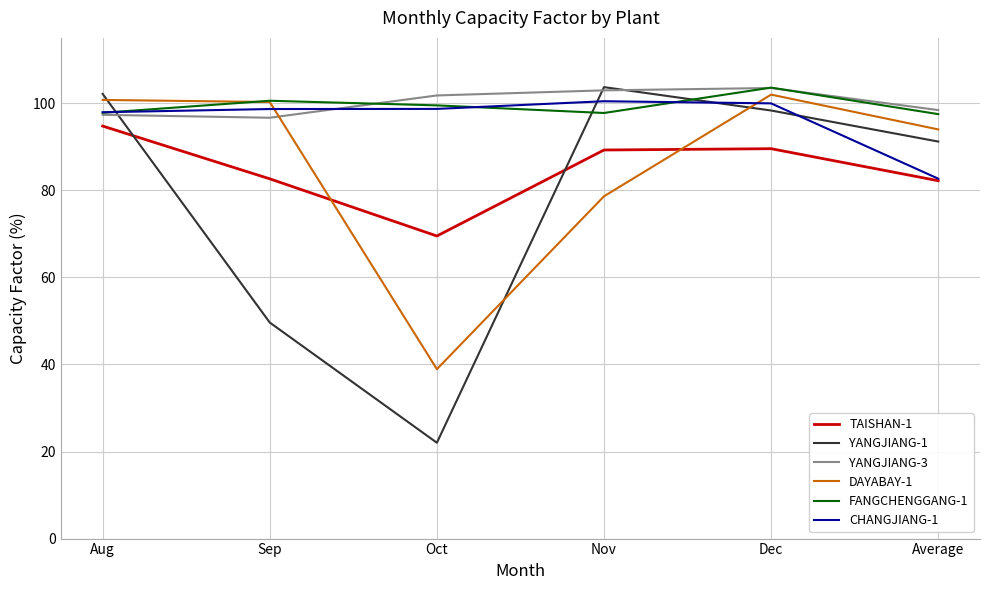

What is the total value across all series at Sep?

528.4